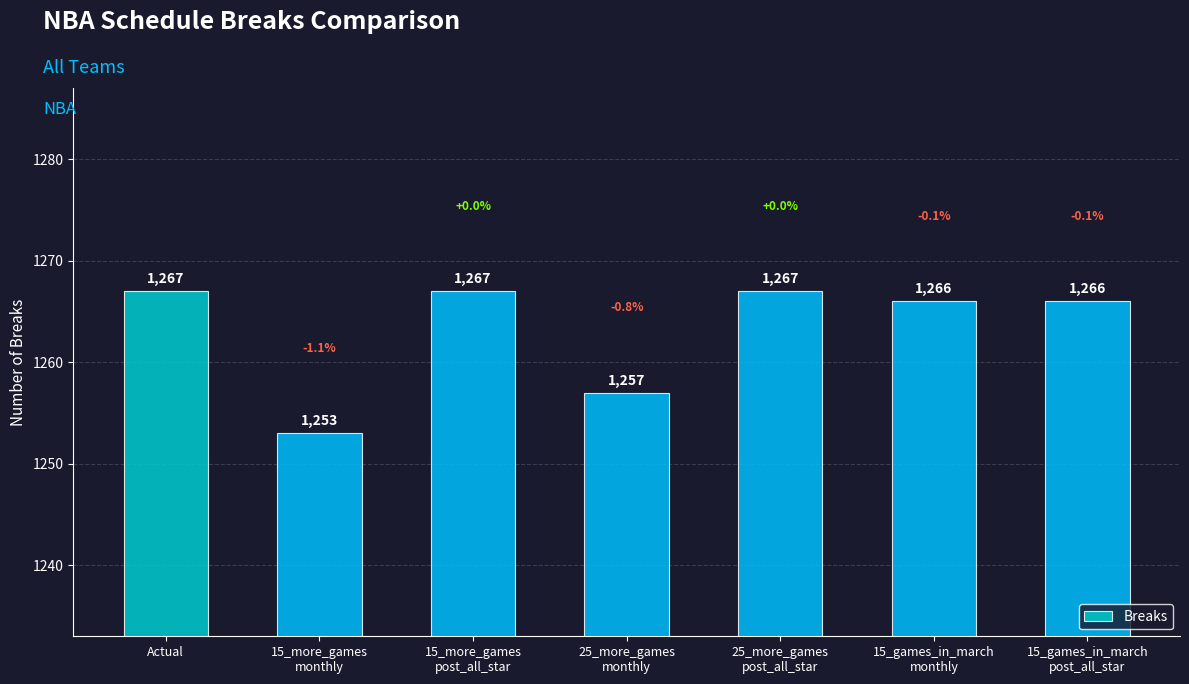

Which category has the lowest value across all series?

15_more_games
monthly